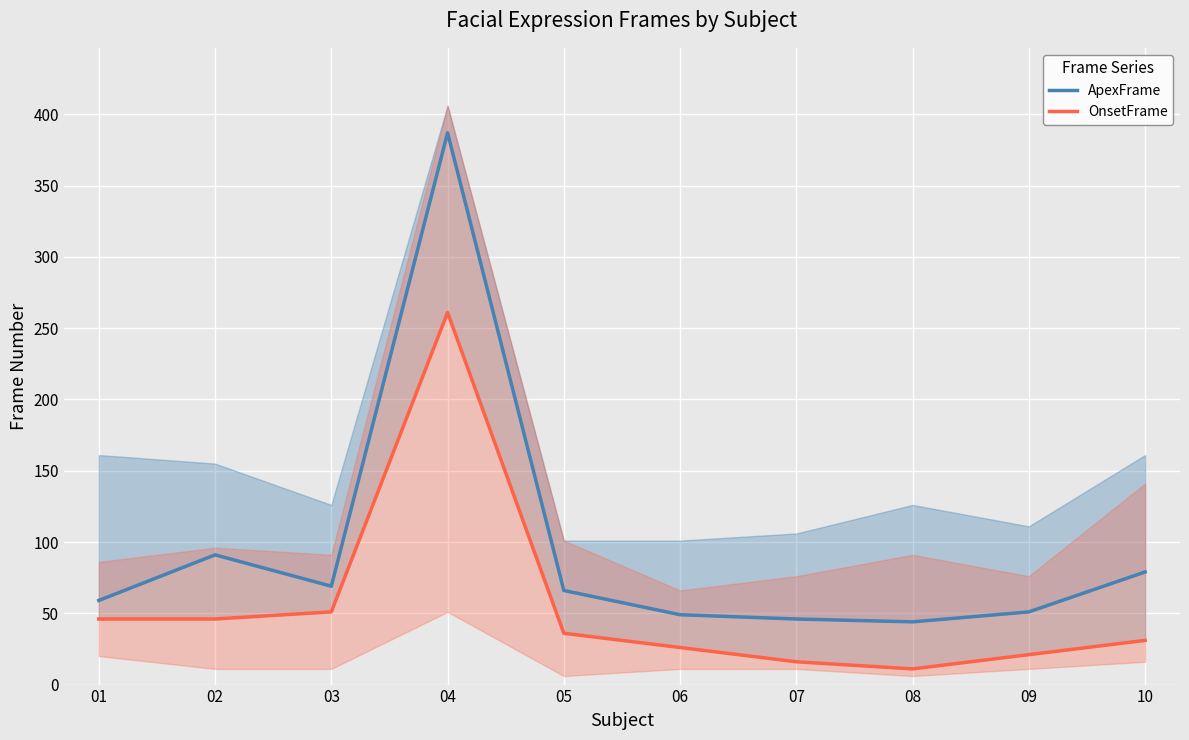

How many interior local valleys does the OnsetFrame series have?

1